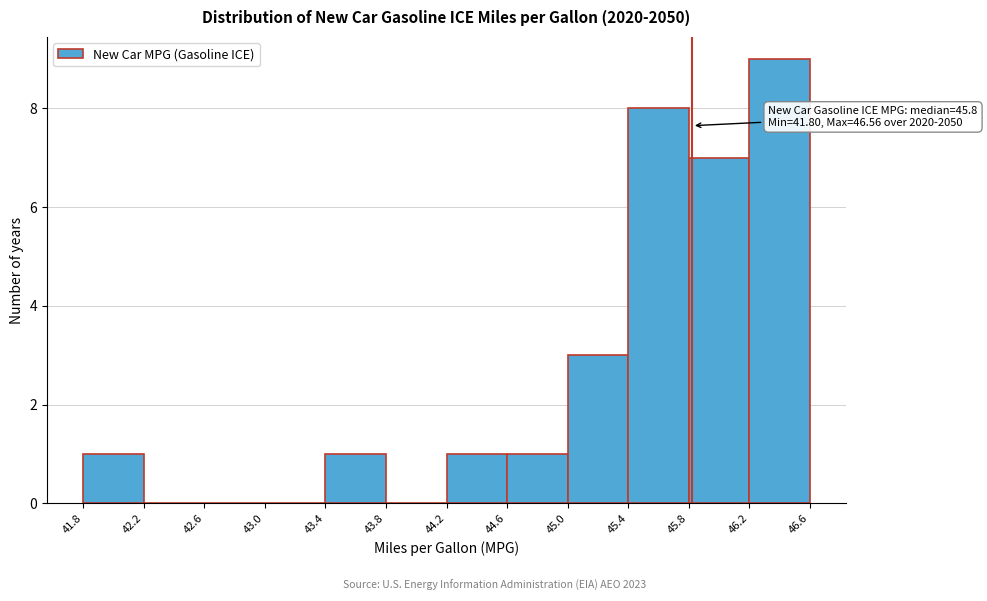

Which range on the x-axis has the tallest bar?

46.2 to 46.6